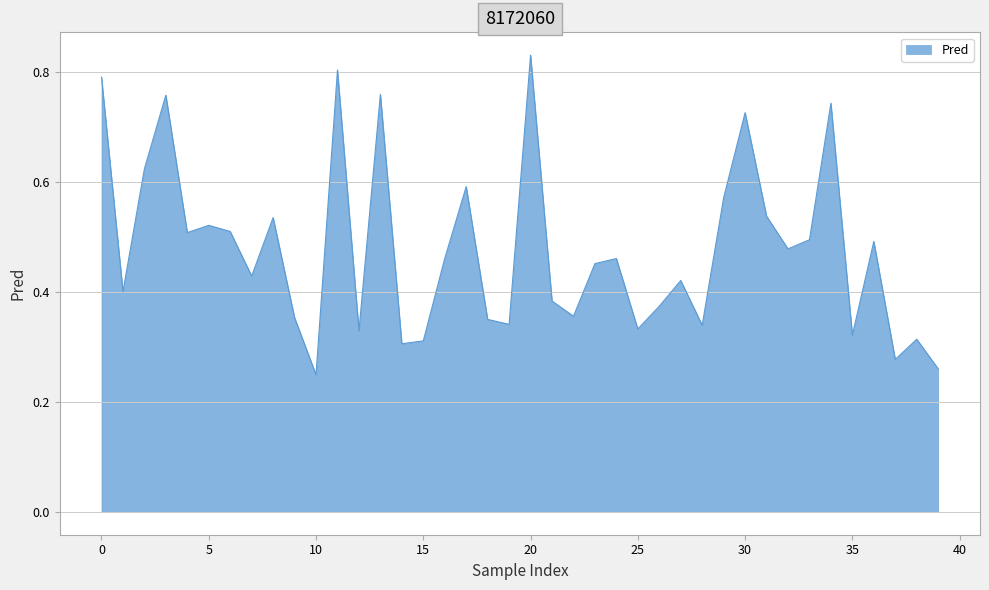

Does the chart have visible grid lines?

Yes